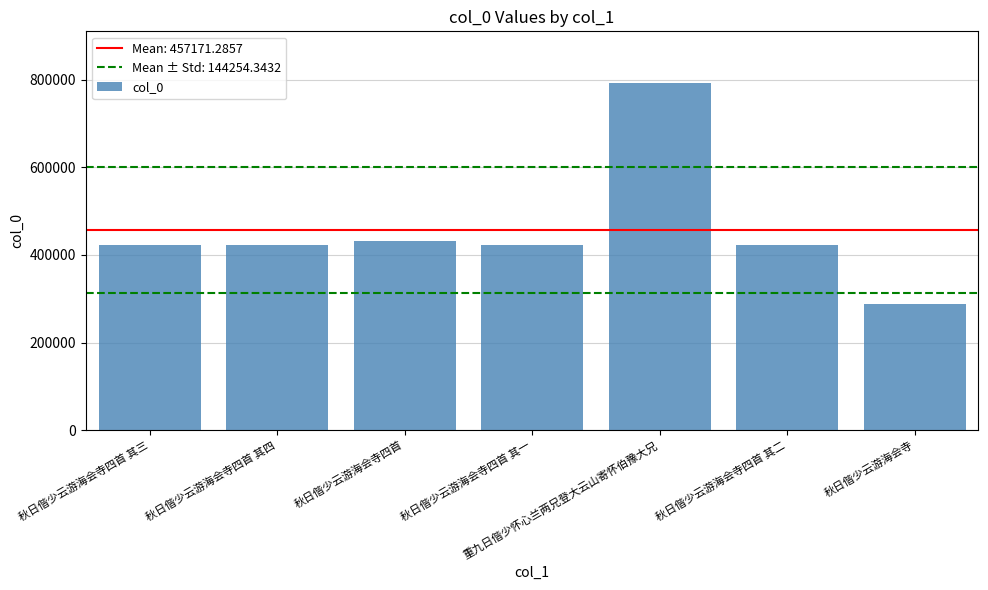

Where is the data nearest to the value 540216?

秋日偕少云游海会寺四首